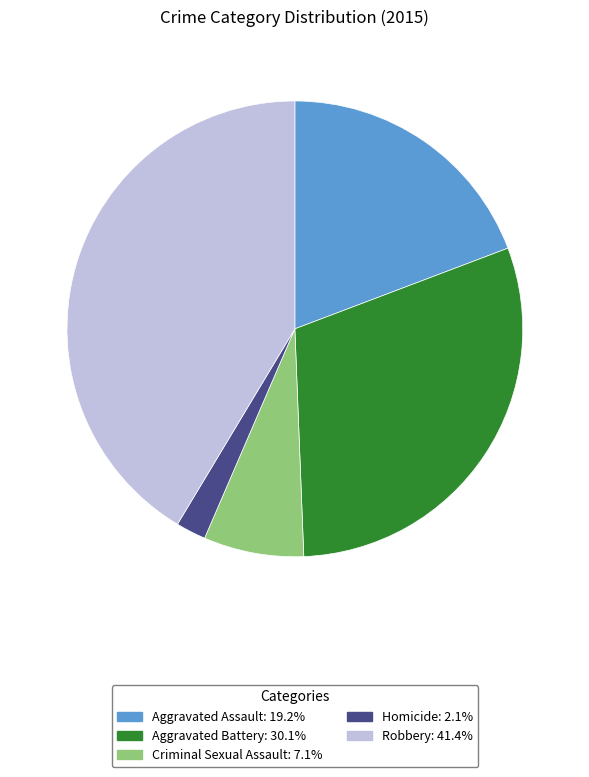

Which category has the smallest portion of the pie?

Homicide